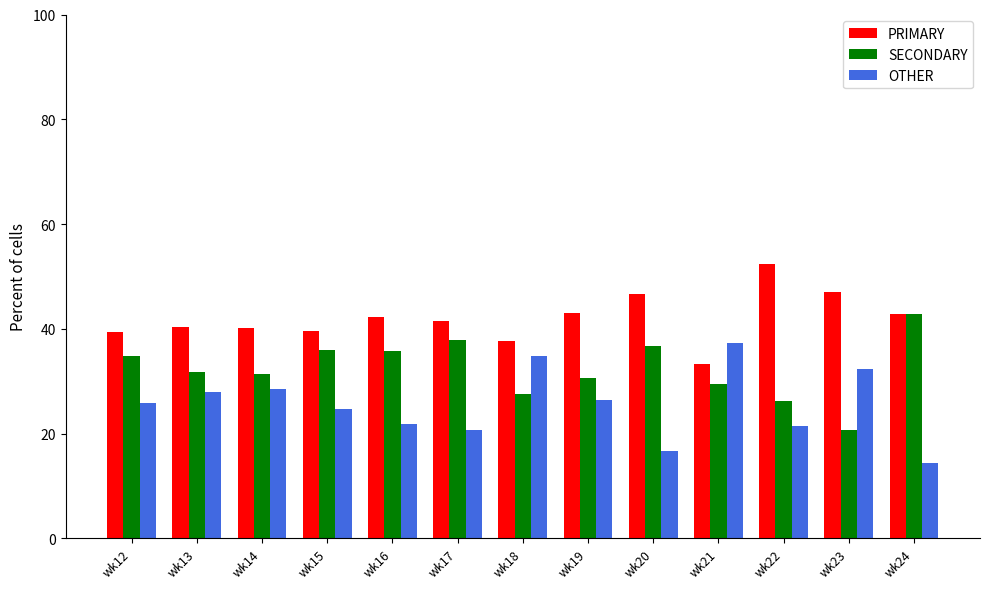

Where does the PRIMARY series first go above 41?

wk16